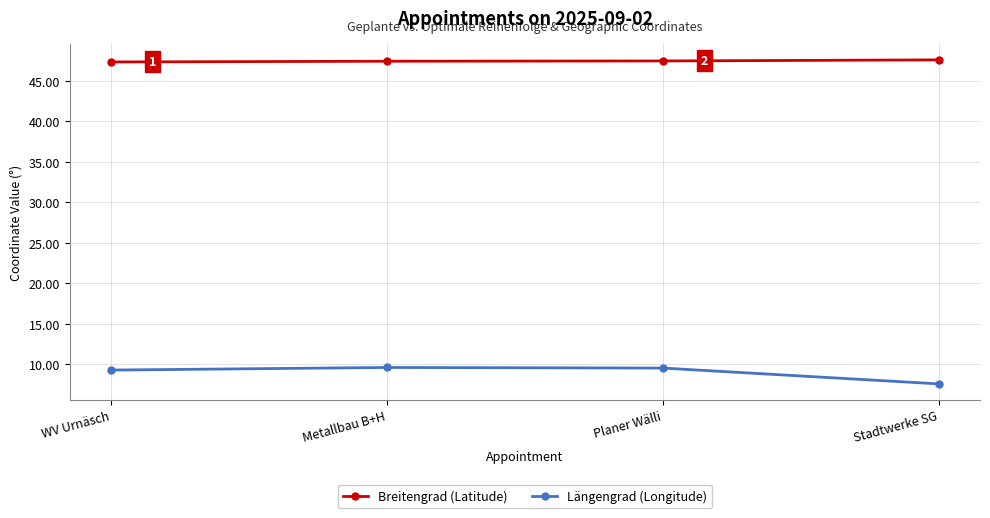

What position from the right is Metallbau B+H?

3